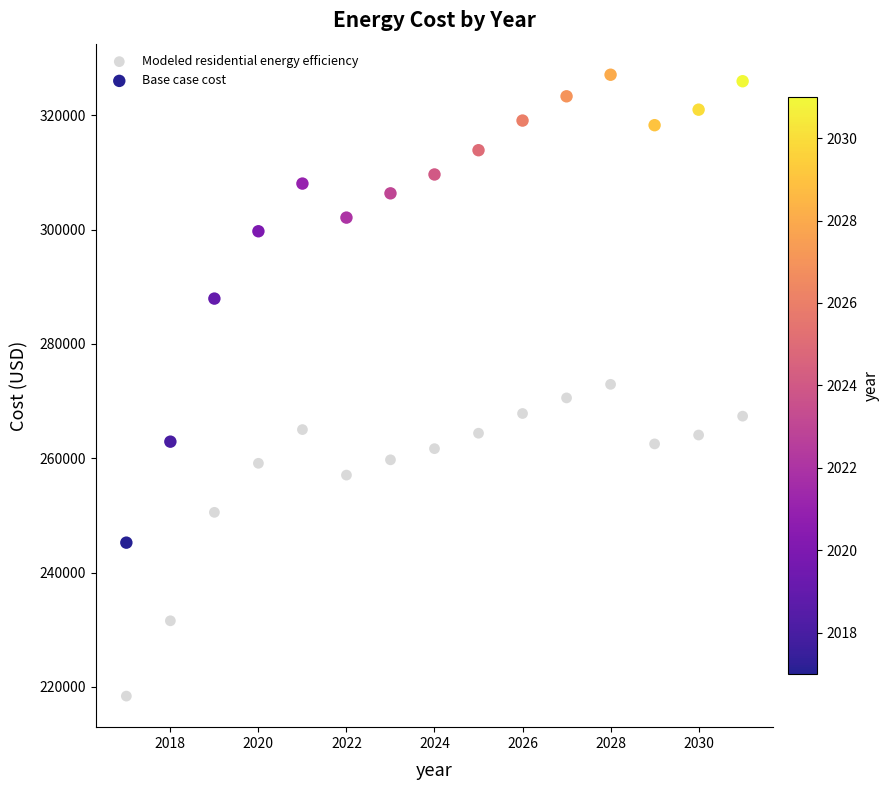

Which series reaches the maximum Y coordinate?

Base case cost